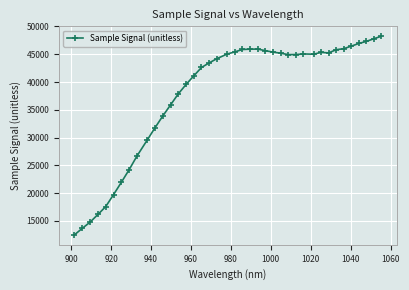

What is the smallest value displayed?

12481